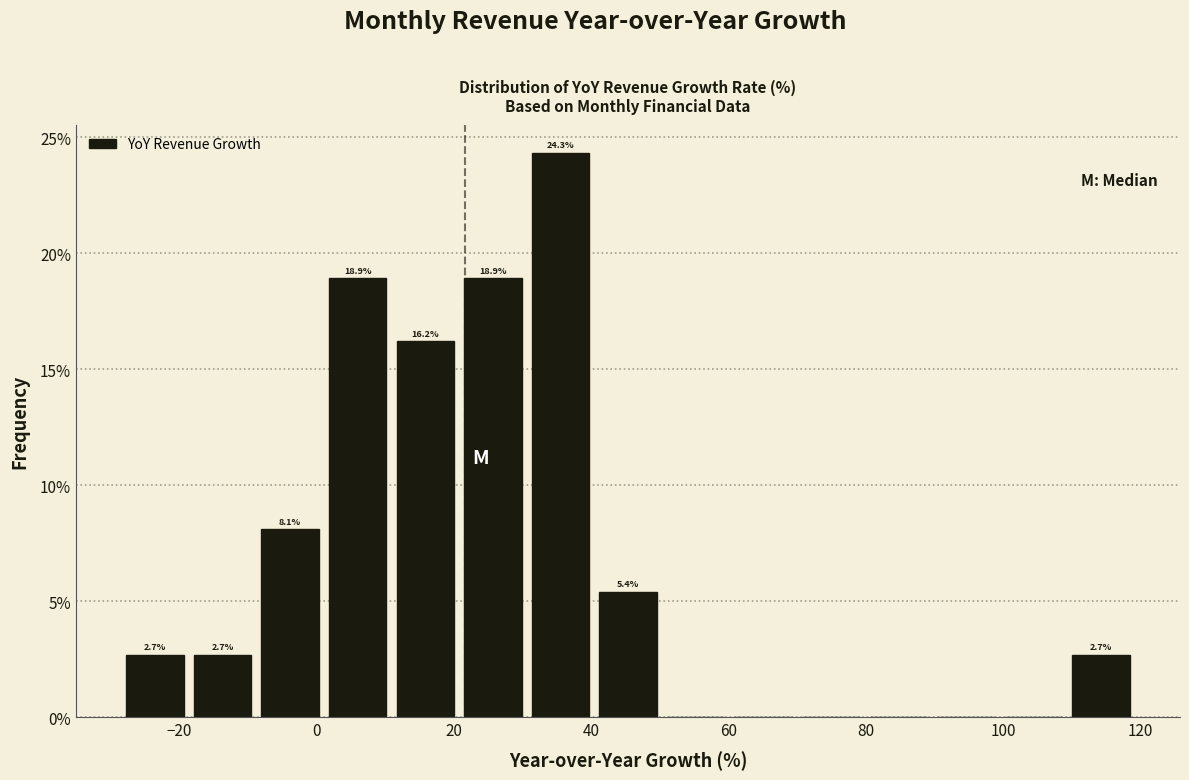

Over which range of the x-axis is the bar tallest?

30 to 40